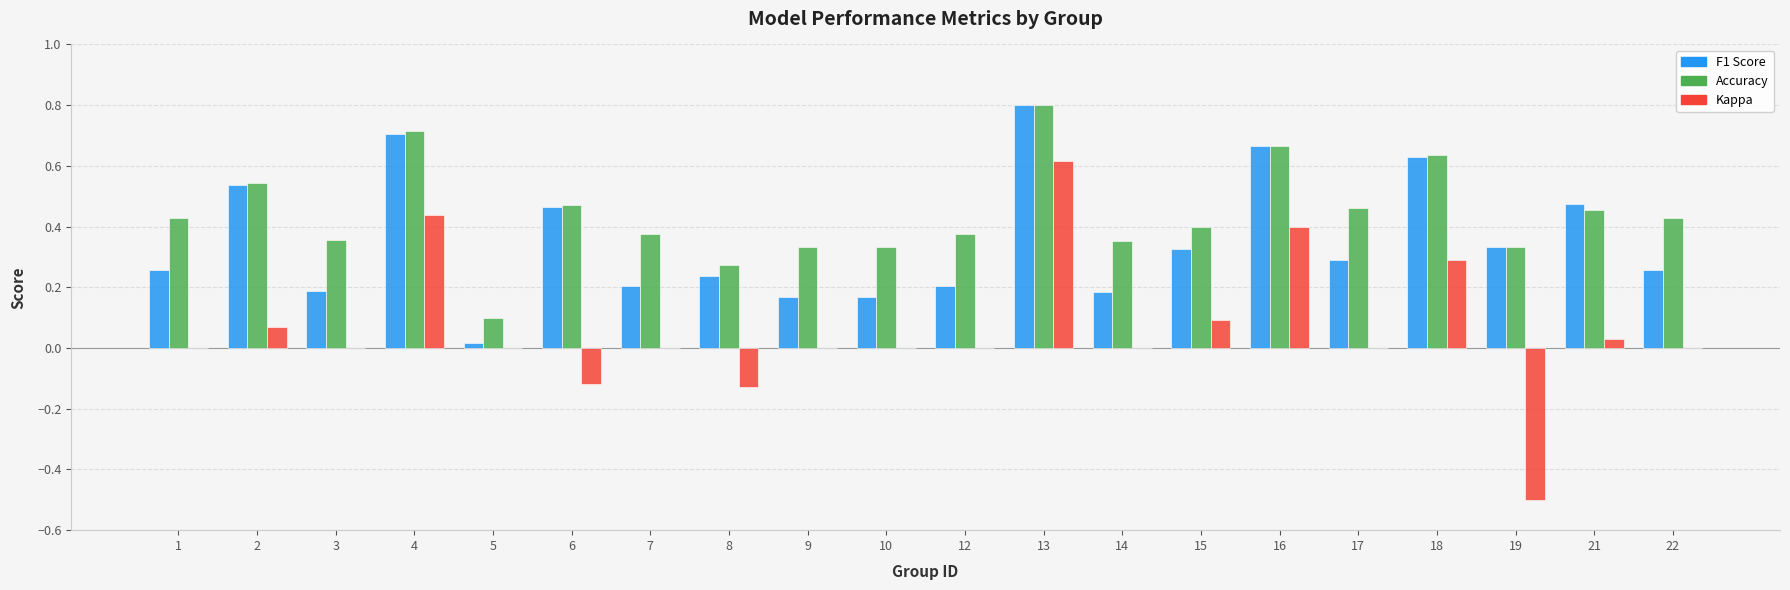

What is the greatest value displayed?

0.8